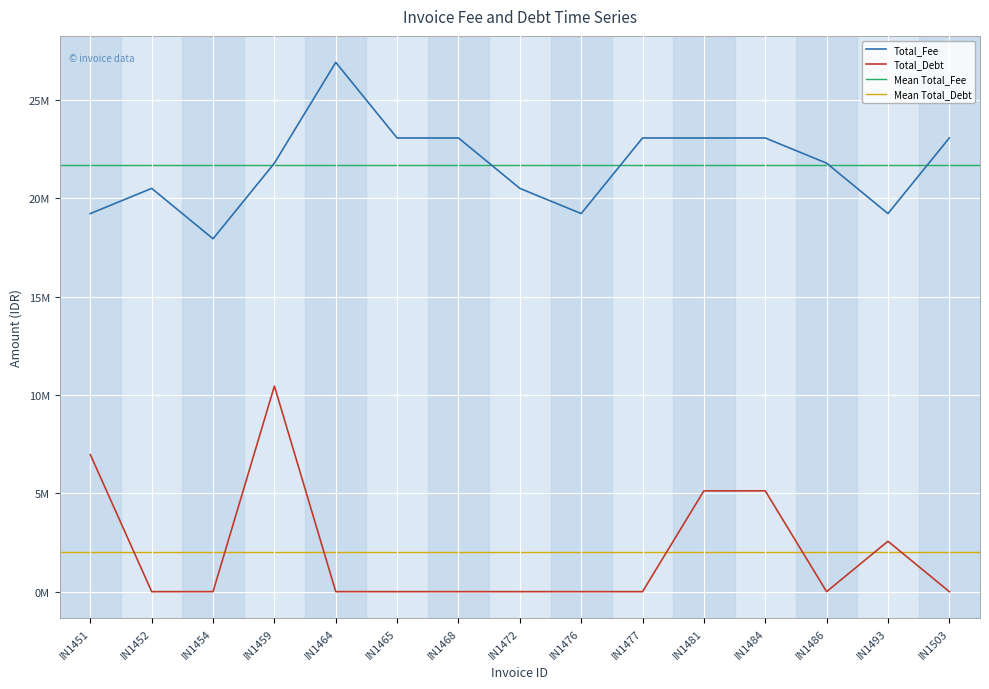

Between IN1451 and IN1477, which series saw the biggest shift?

Total_Debt